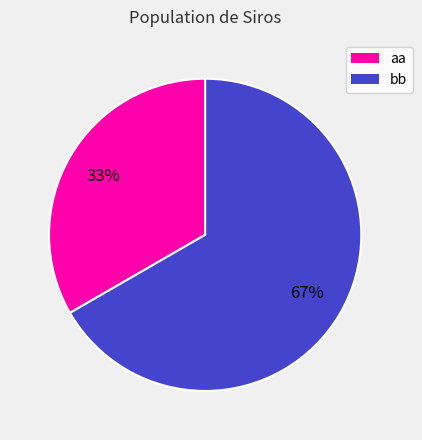

To the nearest percent, what portion does bb represent?

67%